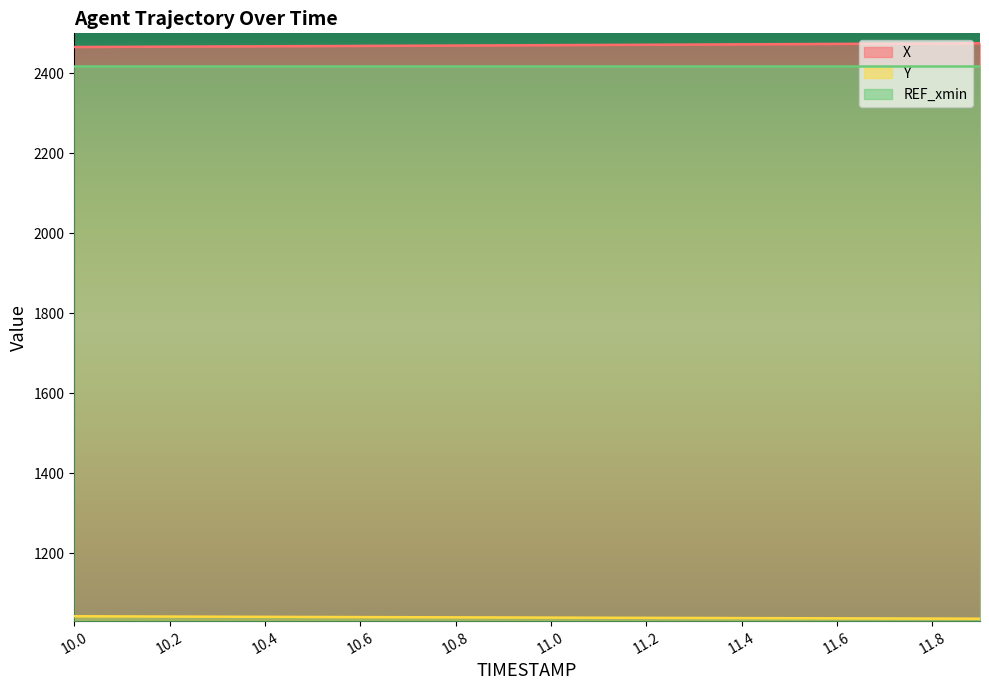

Does the chart have visible grid lines?

No